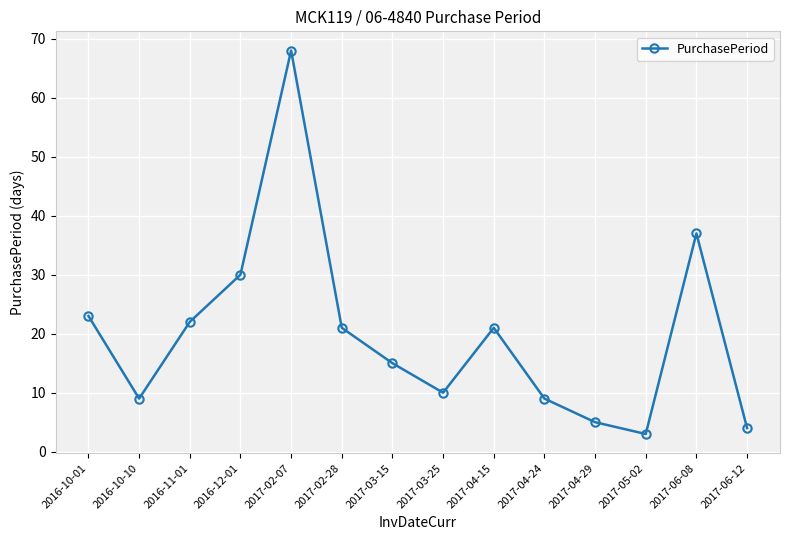

Reading right to left, list all the values displayed in this chart.

4	37	3	5	9	21	10	15	21	68	30	22	9	23